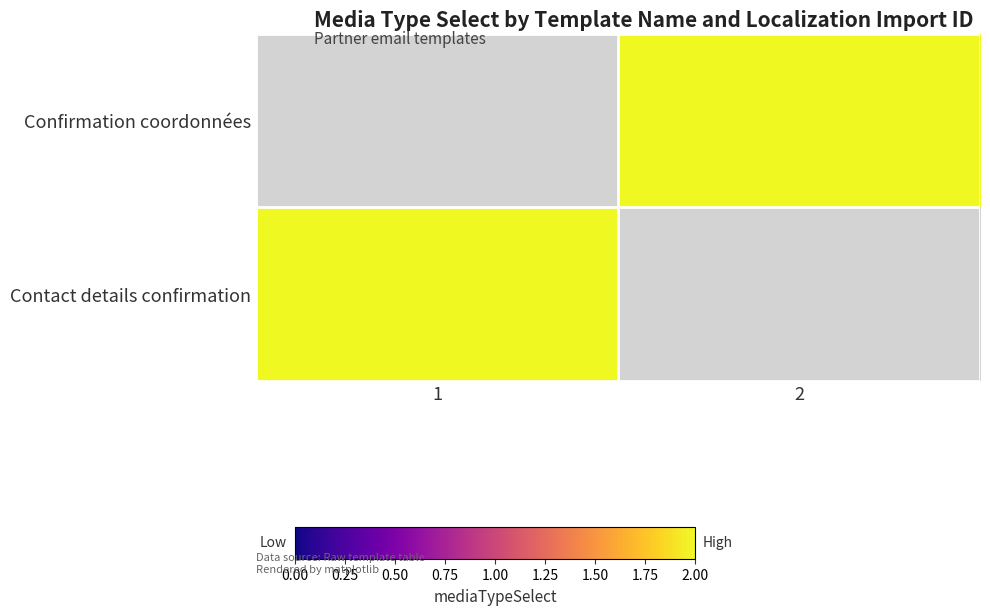

At how many categories does at least one series exceed 0?

2